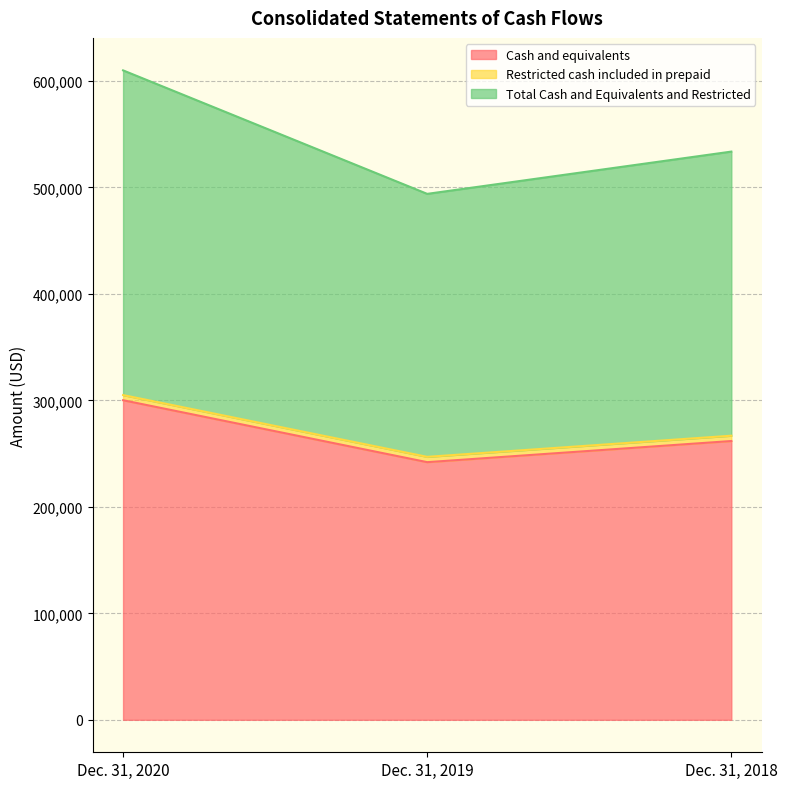

What value does the Total Cash and Equivalents and Restricted series have at Dec. 31, 2019, to the nearest 50?

246950